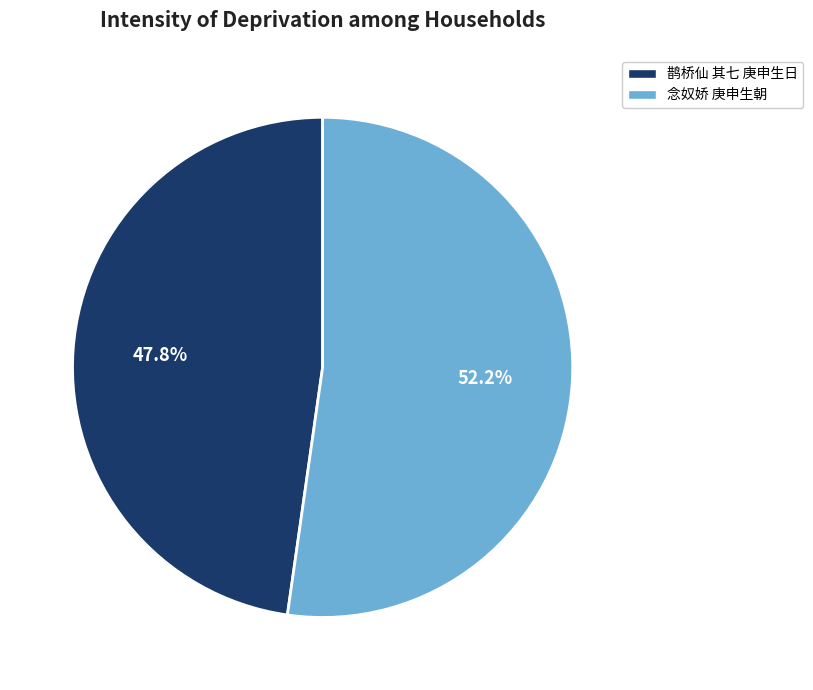

To the nearest percent, what portion does 鹊桥仙 其七 庚申生日 represent?

48%